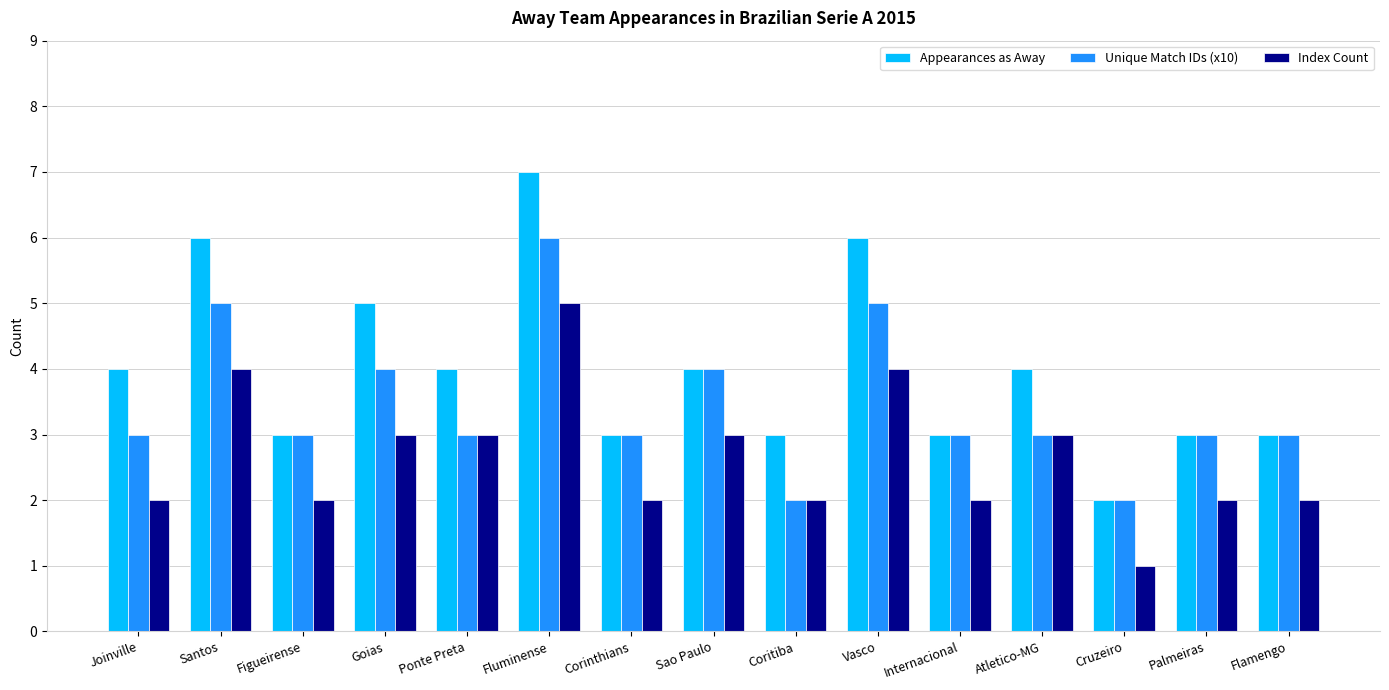

Which series has the largest range (max minus min)?

Appearances as Away